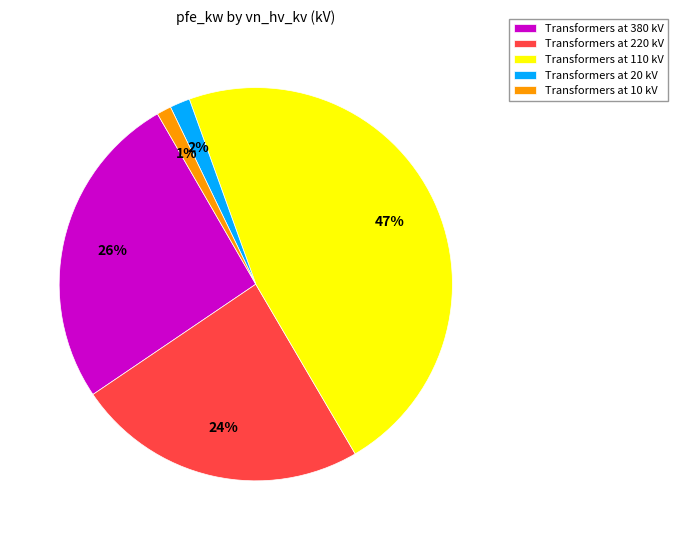

Combined, do Transformers at 220 kV and Transformers at 110 kV account for over 50%?

Yes